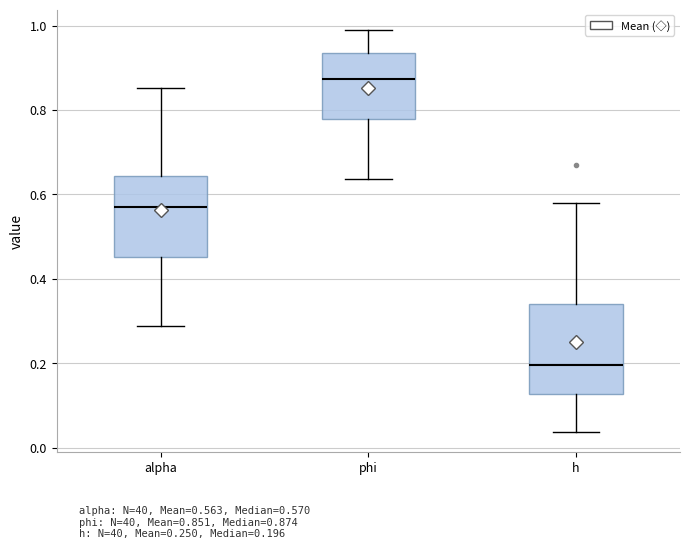

Where does the upper whisker of the box for h end on the y-axis? The values are not printed on the chart, so give them approximately, as read against the axis.

0.58